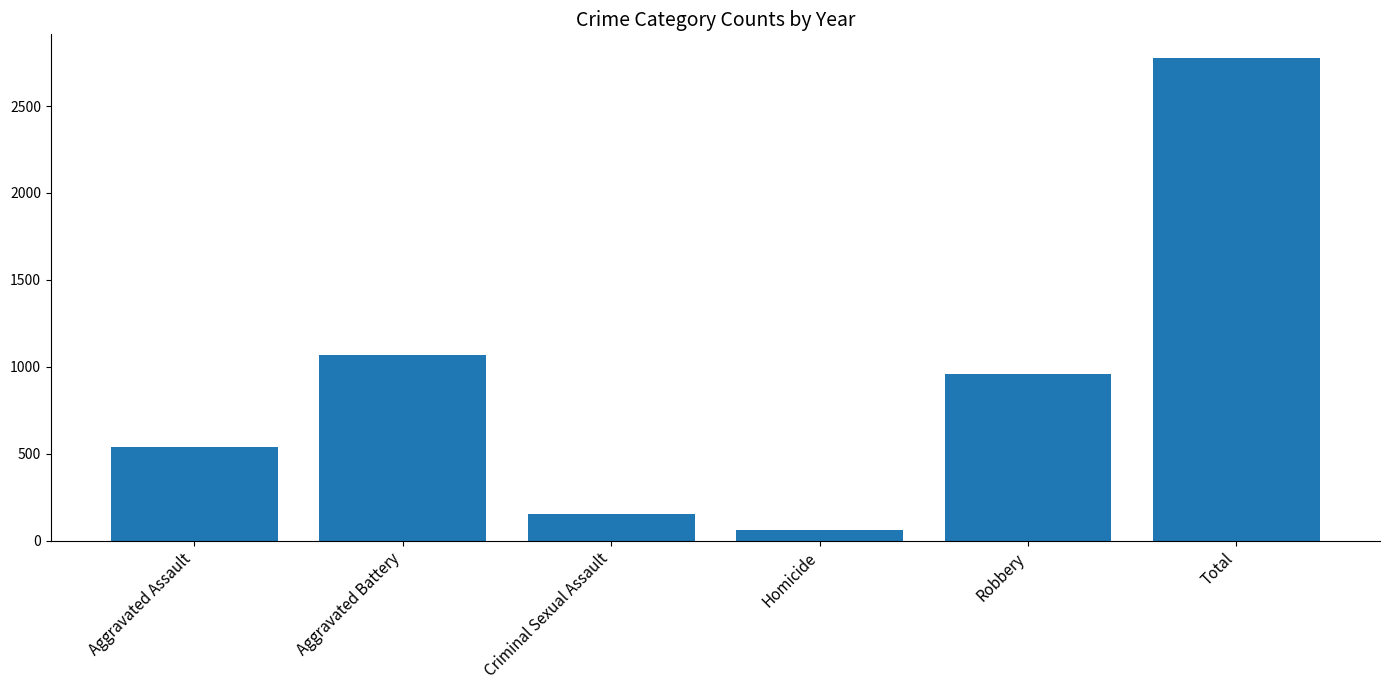

Reading left to right, transcribe all the data shown in this chart.

540	1066	152	59	957	2774